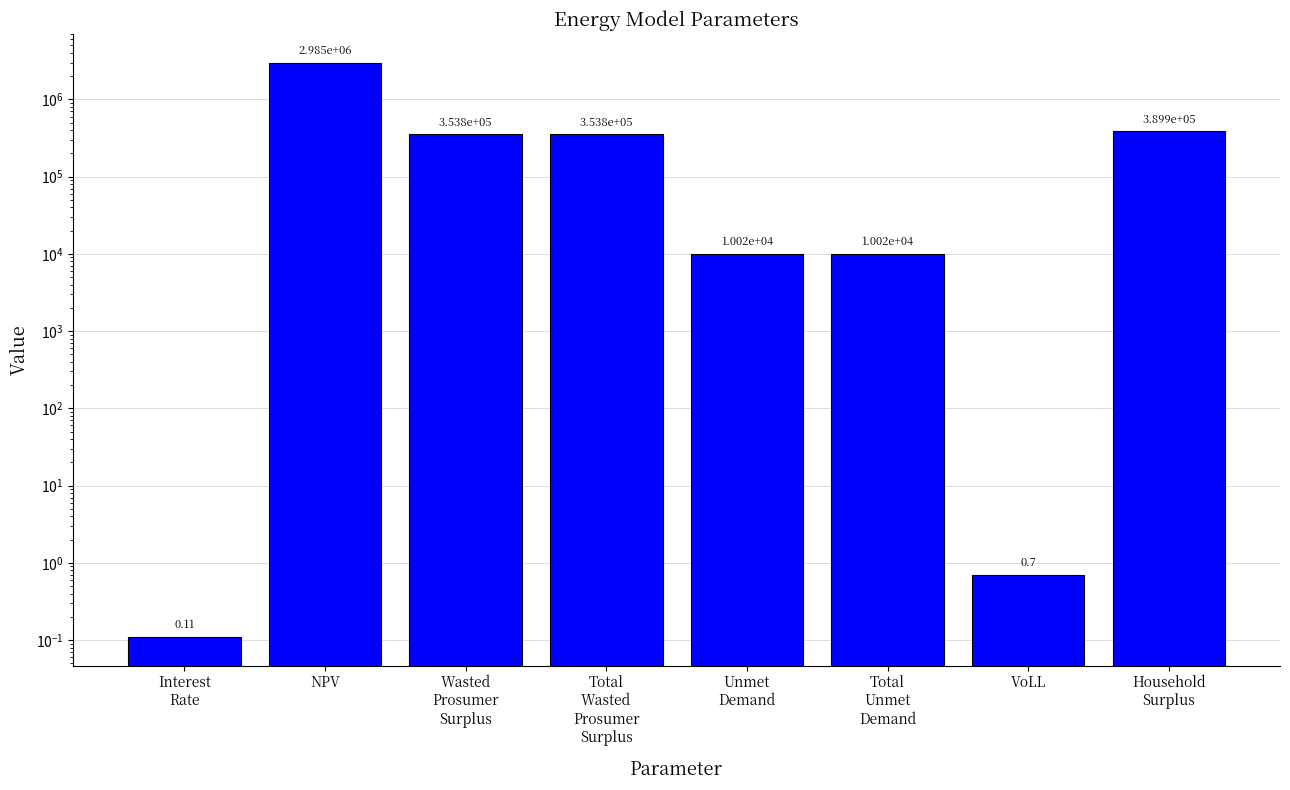

What is the value of the 5th bar from the left?

10024.0